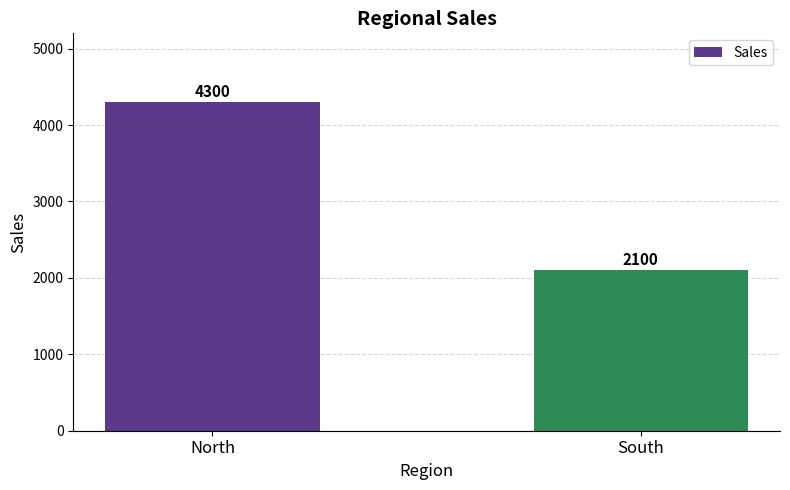

How many values are between 2100 and 4300?

2